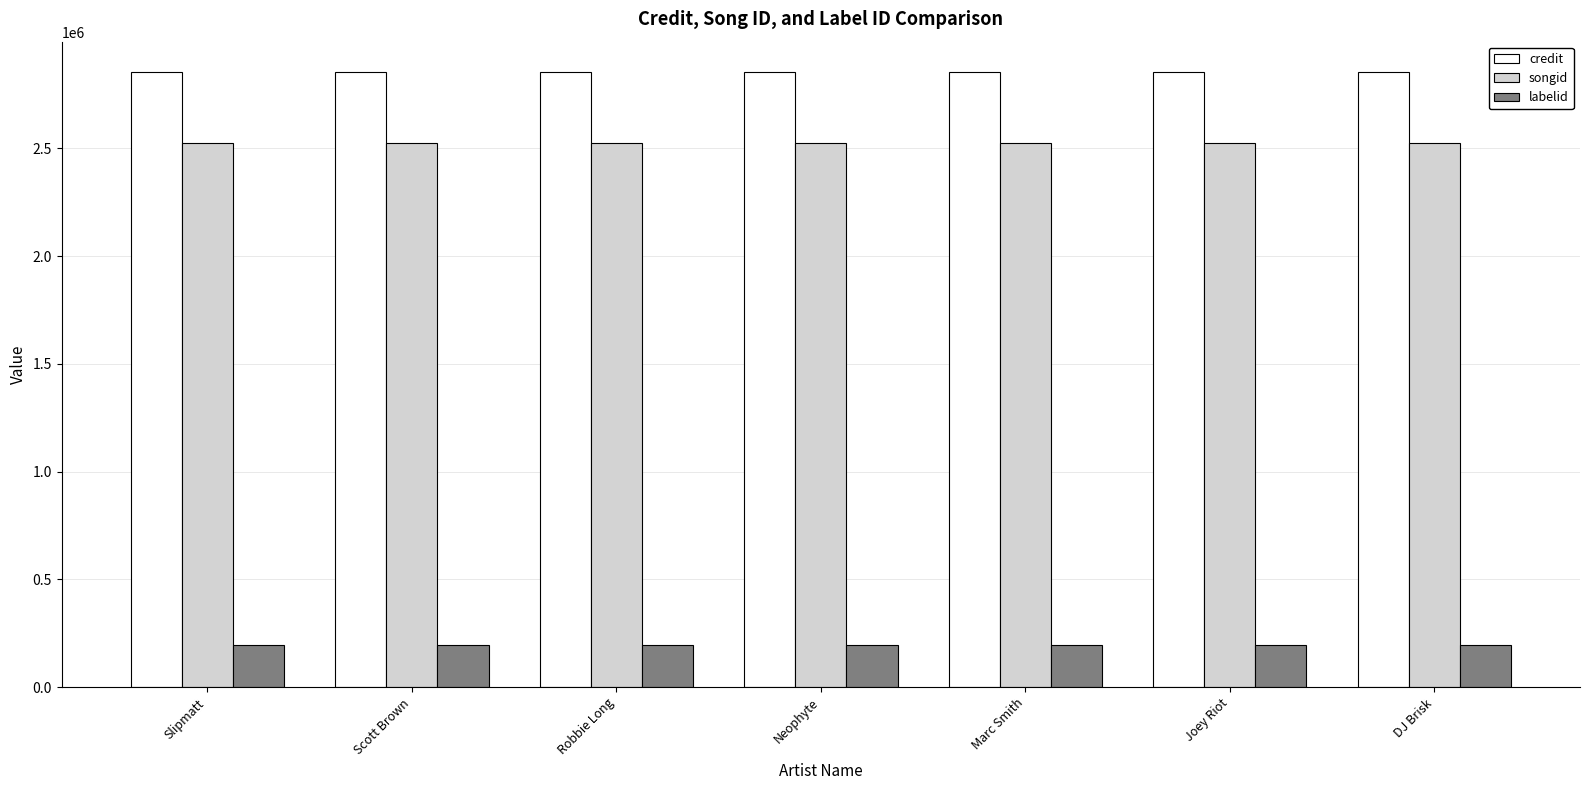

At Slipmatt, list the series in order from smallest to largest.

labelid, songid, credit